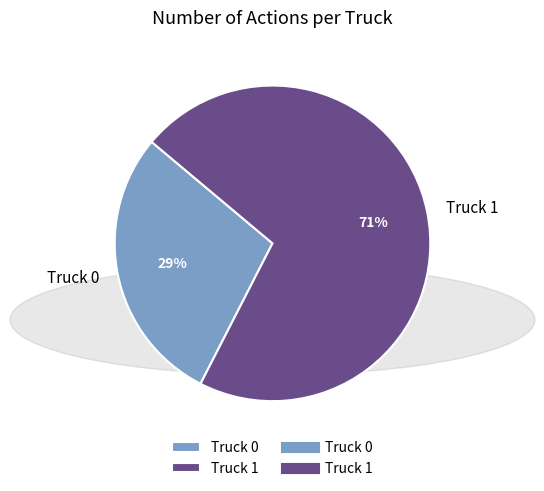

Is the sum of Truck 1 and Truck 0 greater than half?

Yes